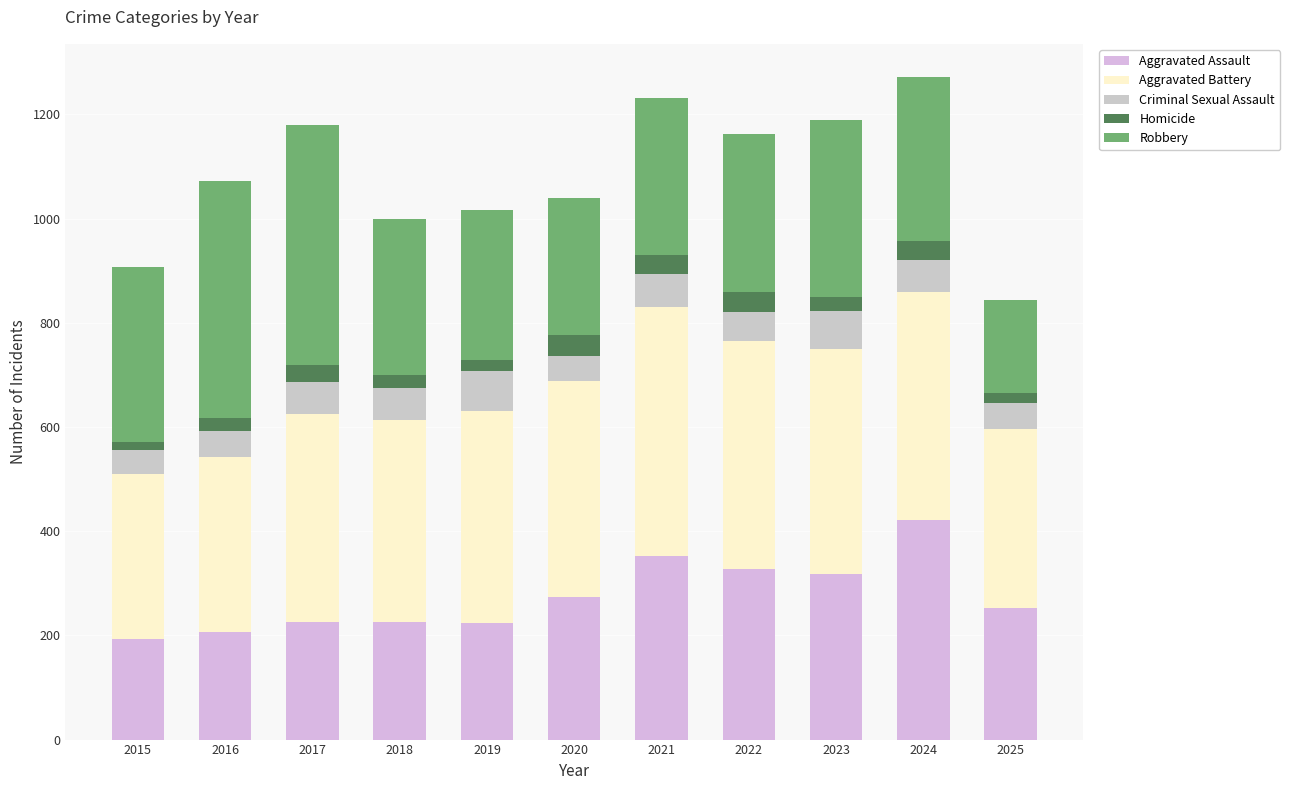

What are all the series names shown in the legend?

Aggravated Assault, Aggravated Battery, Criminal Sexual Assault, Homicide, Robbery